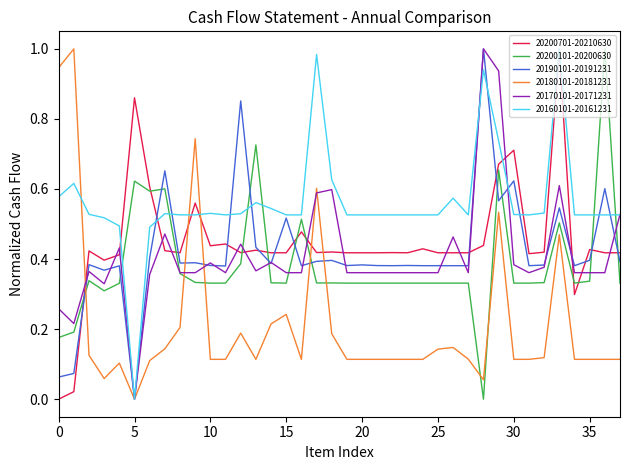

True or false: 20200101-20200630 and 20160101-20161231 cross at least once.

True